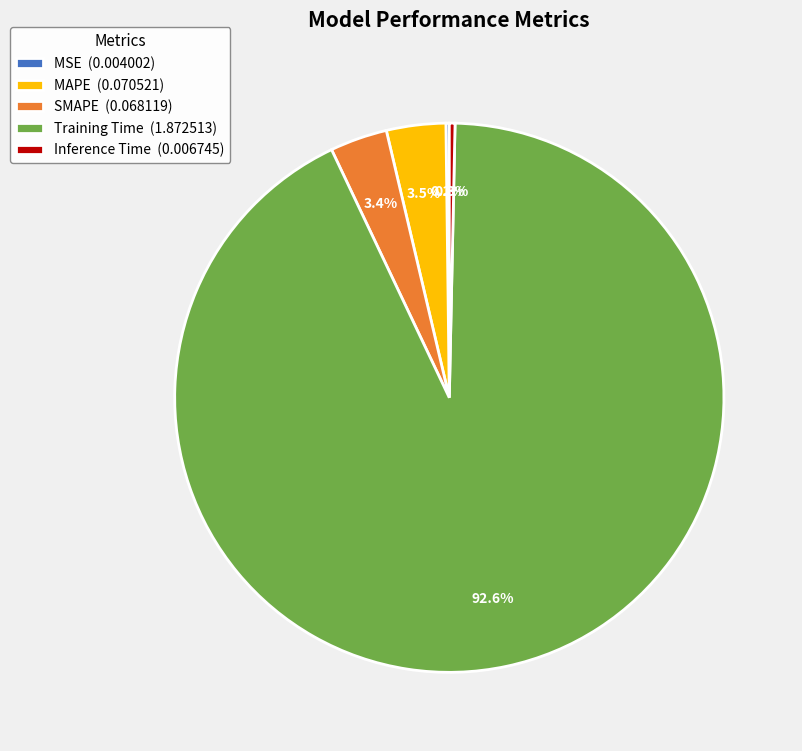

Do Inference Time and MAPE together represent more than half of the pie?

No